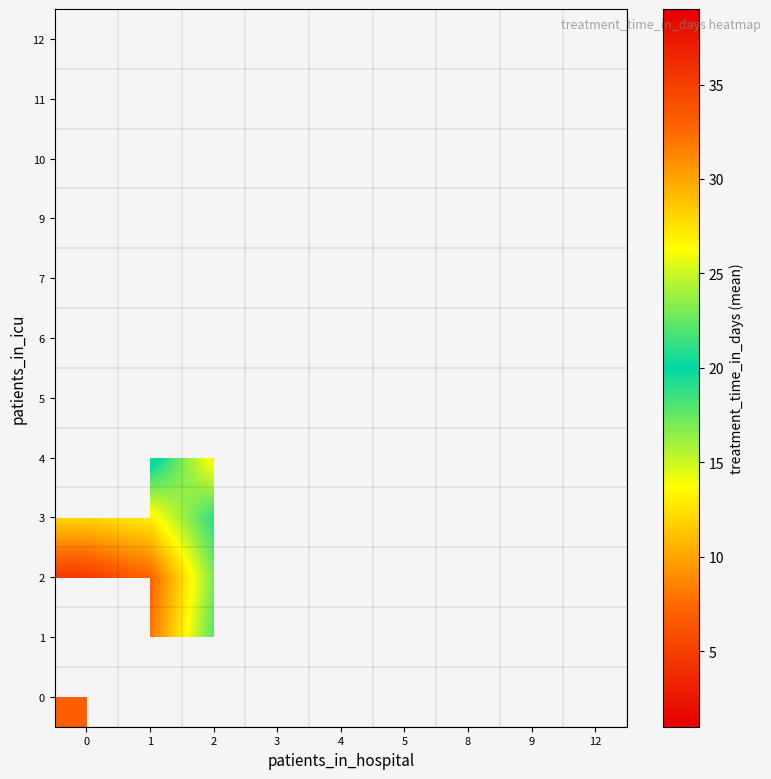

How many categories are shown in the chart?

9